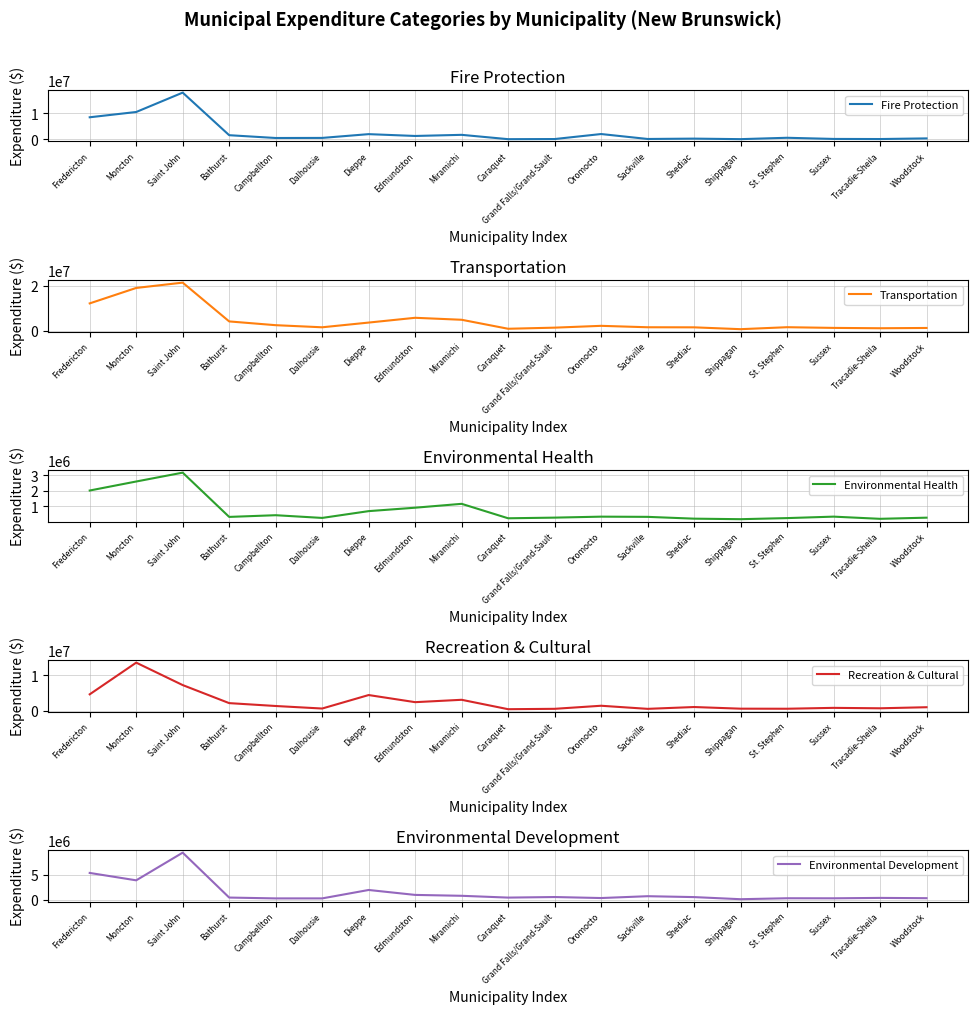

Is the value of Fire Protection at Edmundston greater than the value of Environmental Health at Shediac?

Yes